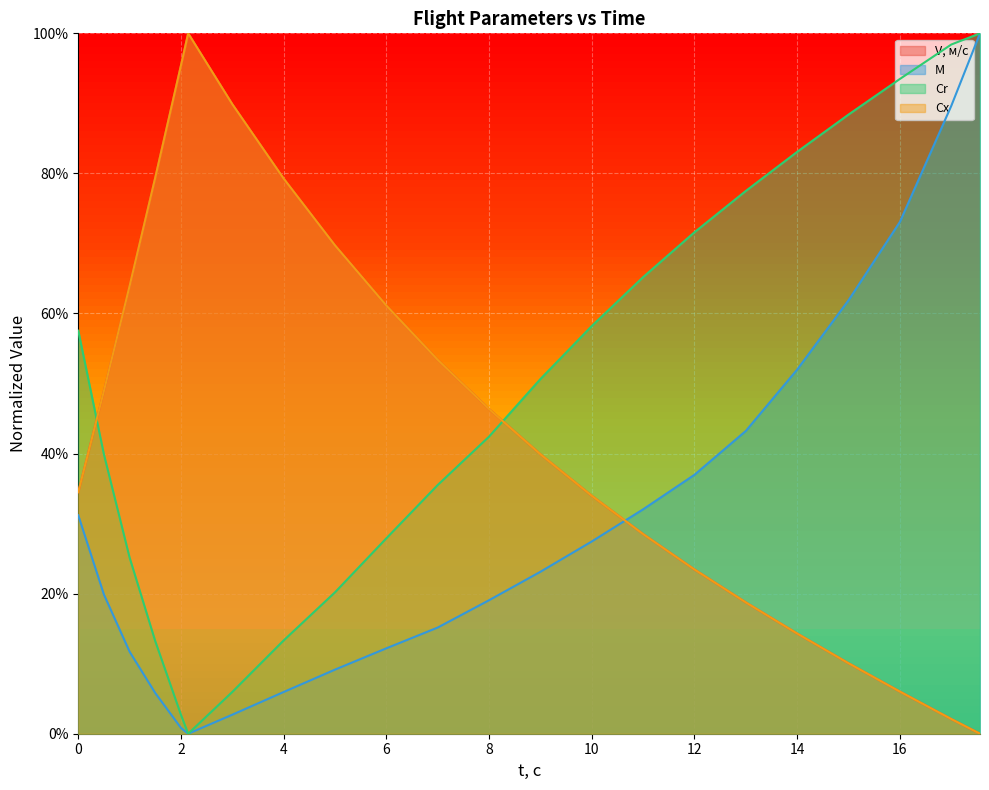

True or false: Cr and M intersect in this chart.

False